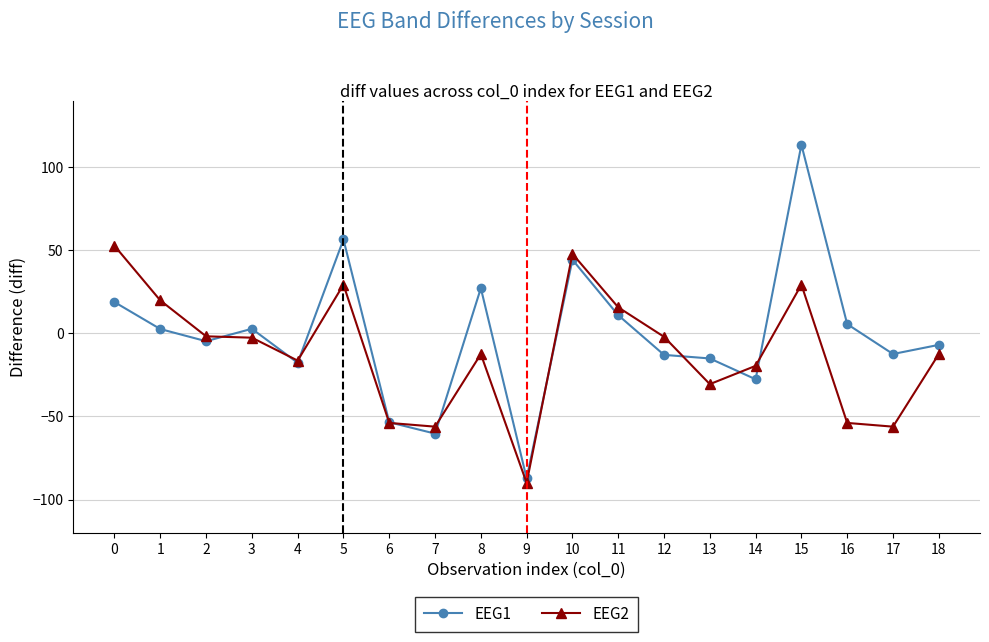

What is the difference between the highest and lowest values at 15?

84.1